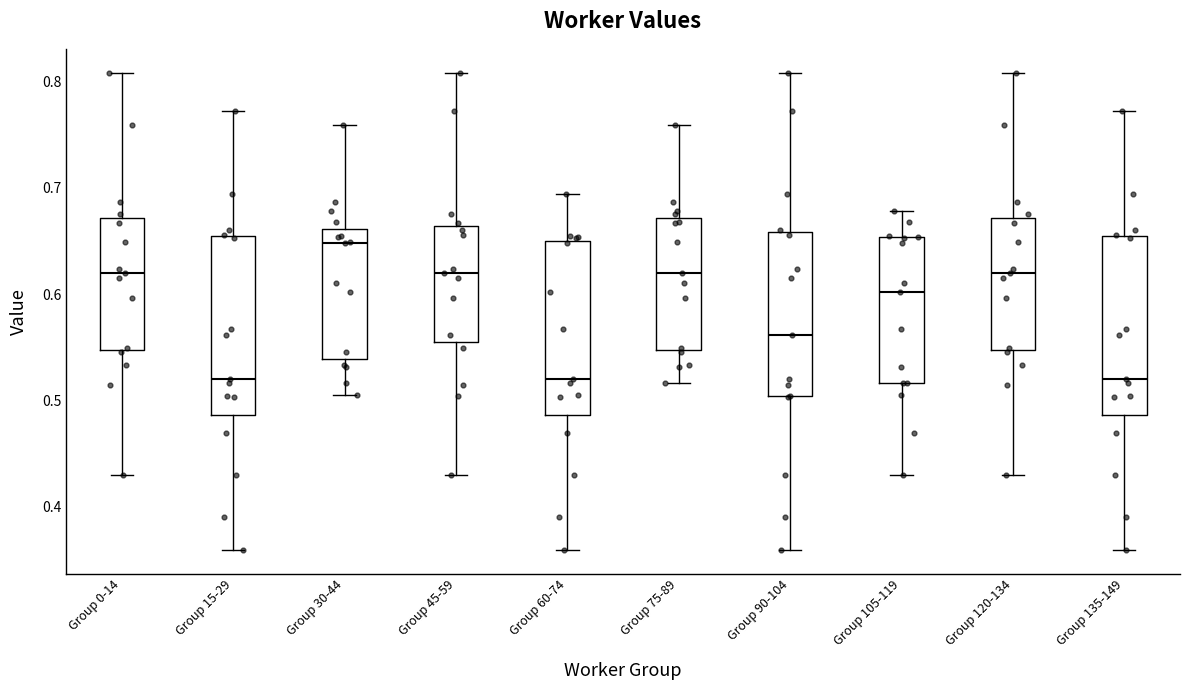

Where does the upper whisker of the box for Group 75-89 end on the y-axis? The values are not printed on the chart, so give them approximately, as read against the axis.

0.76